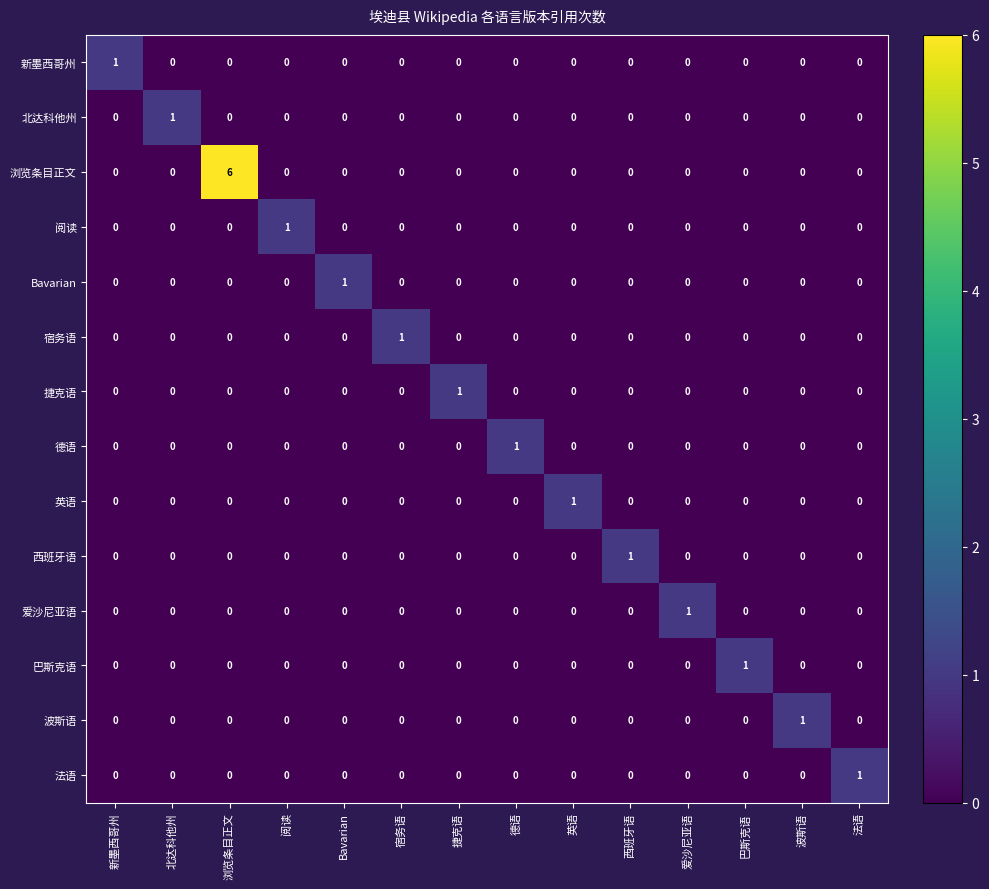

Which category has the highest value across all series?

浏览条目正文